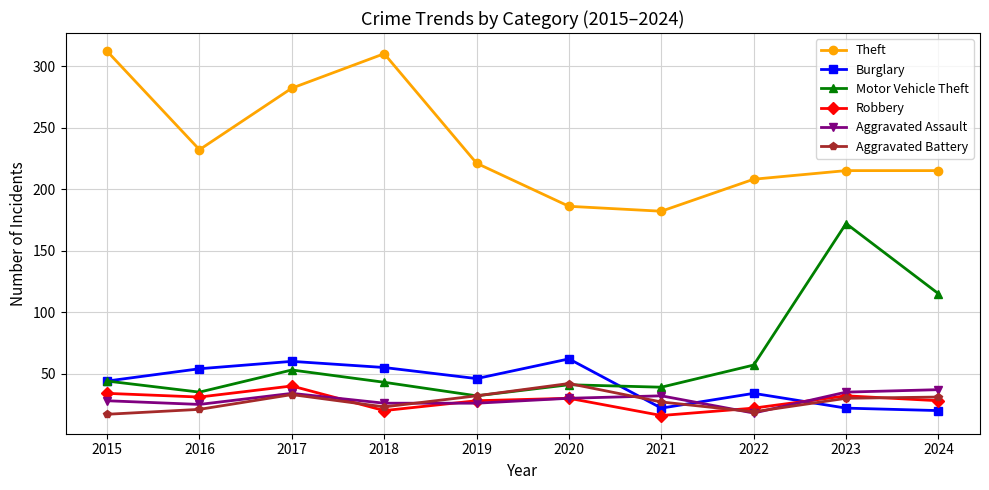

What is the total value across all series at 2024?

446